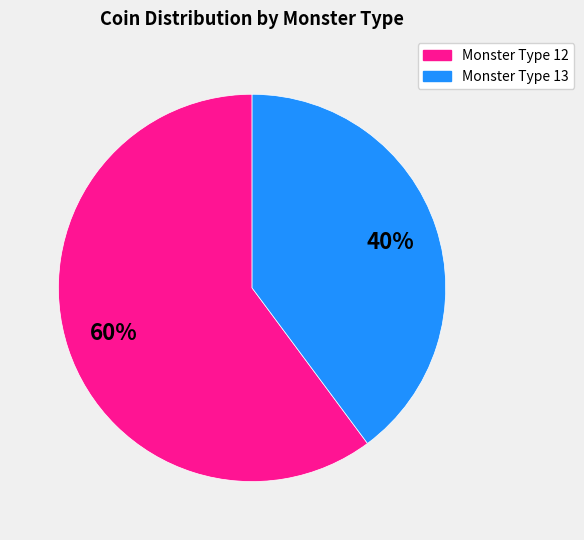

To the nearest percent, what portion does Monster Type 12 represent?

60%